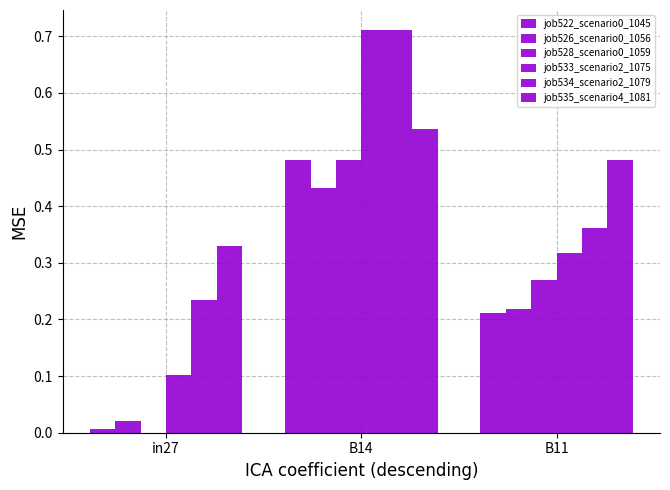

Which series has the largest total across all categories?

job535_scenario4_1081